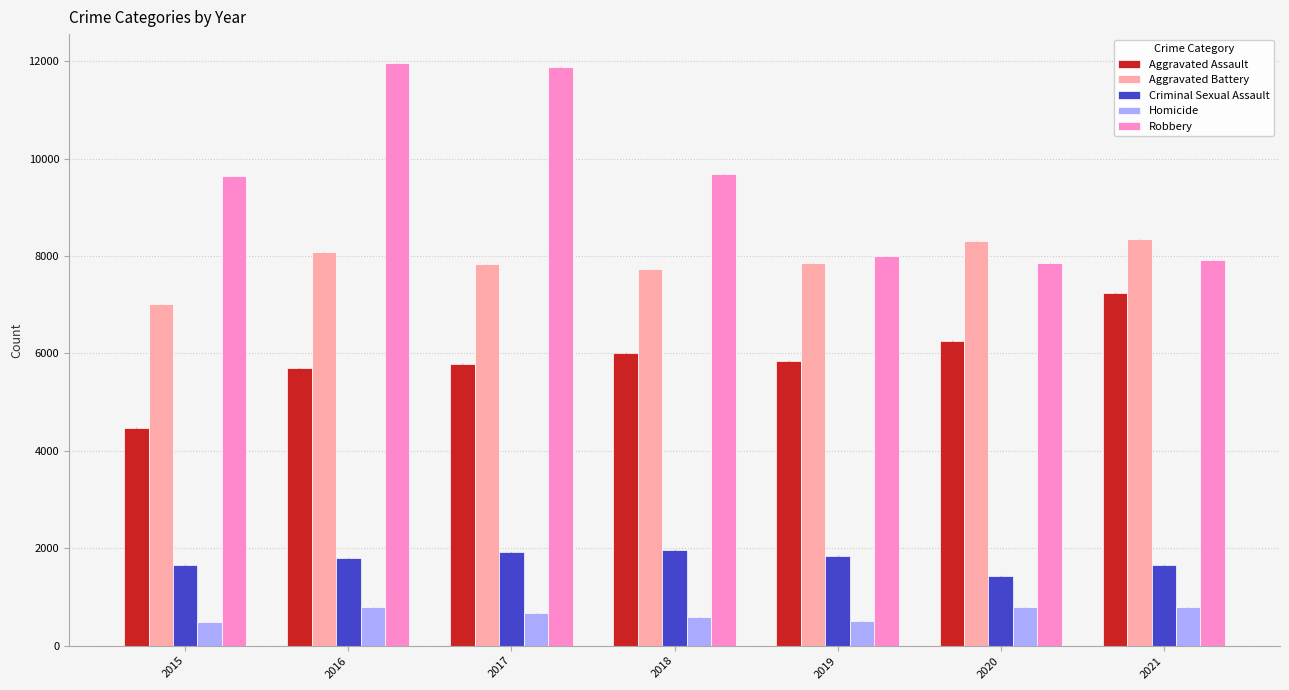

Rank the series by their maximum value, from lowest to highest.

Homicide, Criminal Sexual Assault, Aggravated Assault, Aggravated Battery, Robbery